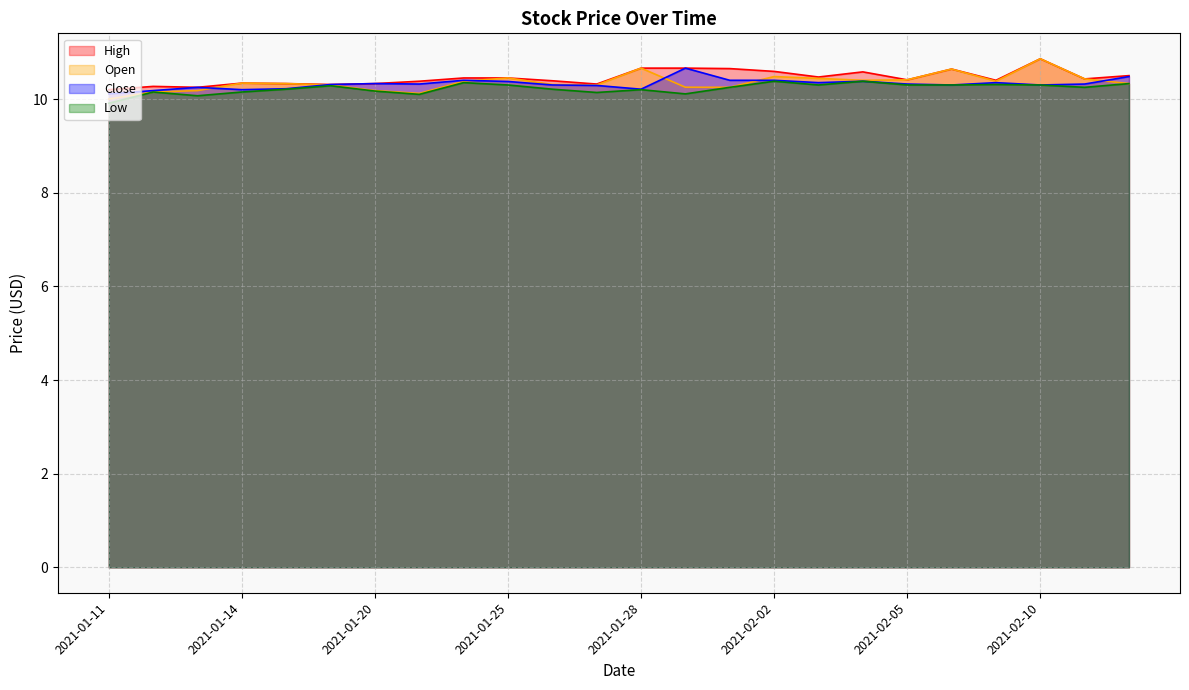

At which category does the chart reach its peak across all series?

2021-02-10